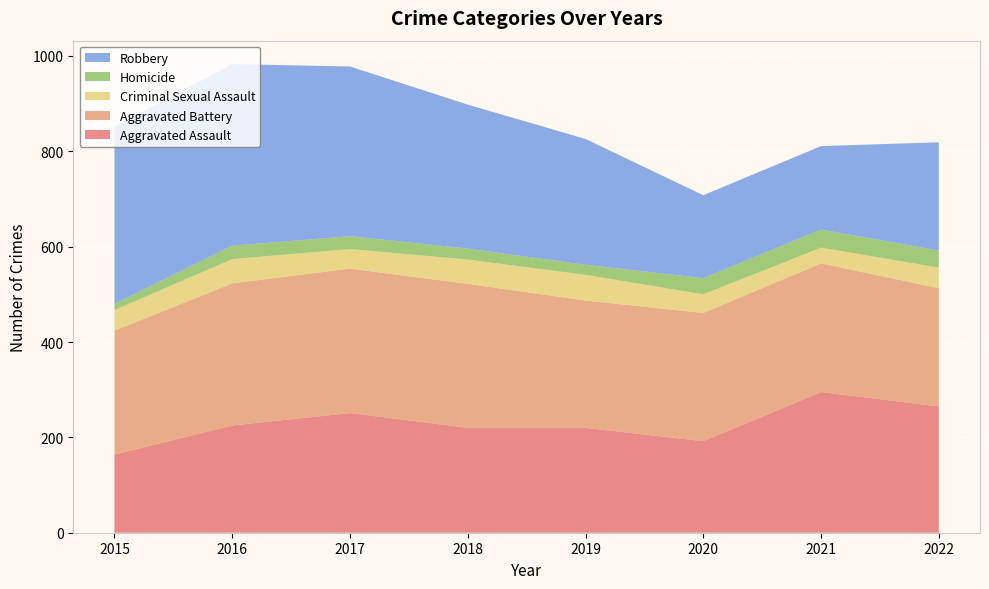

Reading left to right, extract all data points from this chart.

Aggravated Assault: 2015=164	2016=225	2017=251	2018=220	2019=220	2020=192	2021=295	2022=265
Aggravated Battery: 2015=260	2016=298	2017=303	2018=302	2019=267	2020=269	2021=270	2022=248
Criminal Sexual Assault: 2015=43	2016=51	2017=41	2018=51	2019=54	2020=39	2021=33	2022=43
Homicide: 2015=13	2016=28	2017=27	2018=23	2019=21	2020=34	2021=38	2022=36
Robbery: 2015=372	2016=381	2017=356	2018=302	2019=264	2020=174	2021=175	2022=227